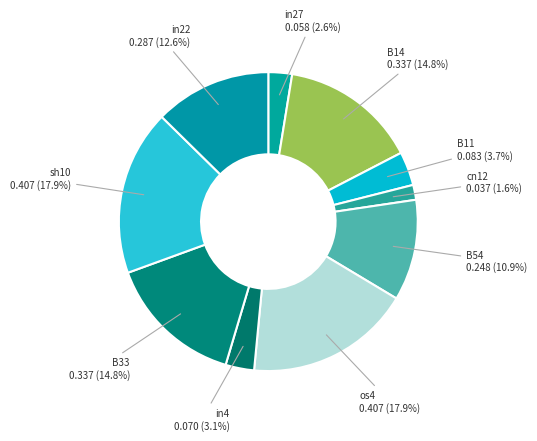

Count the number of slices in the pie.

10